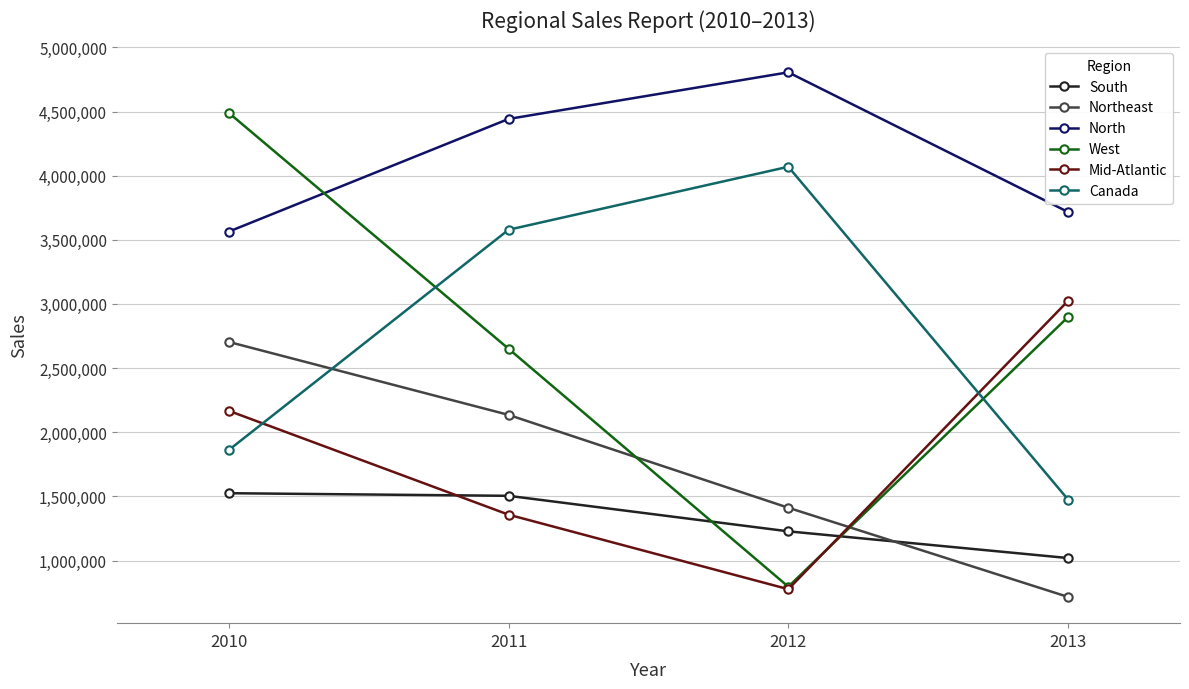

What is the difference between the second highest and second lowest values in the Canada series?

1717041